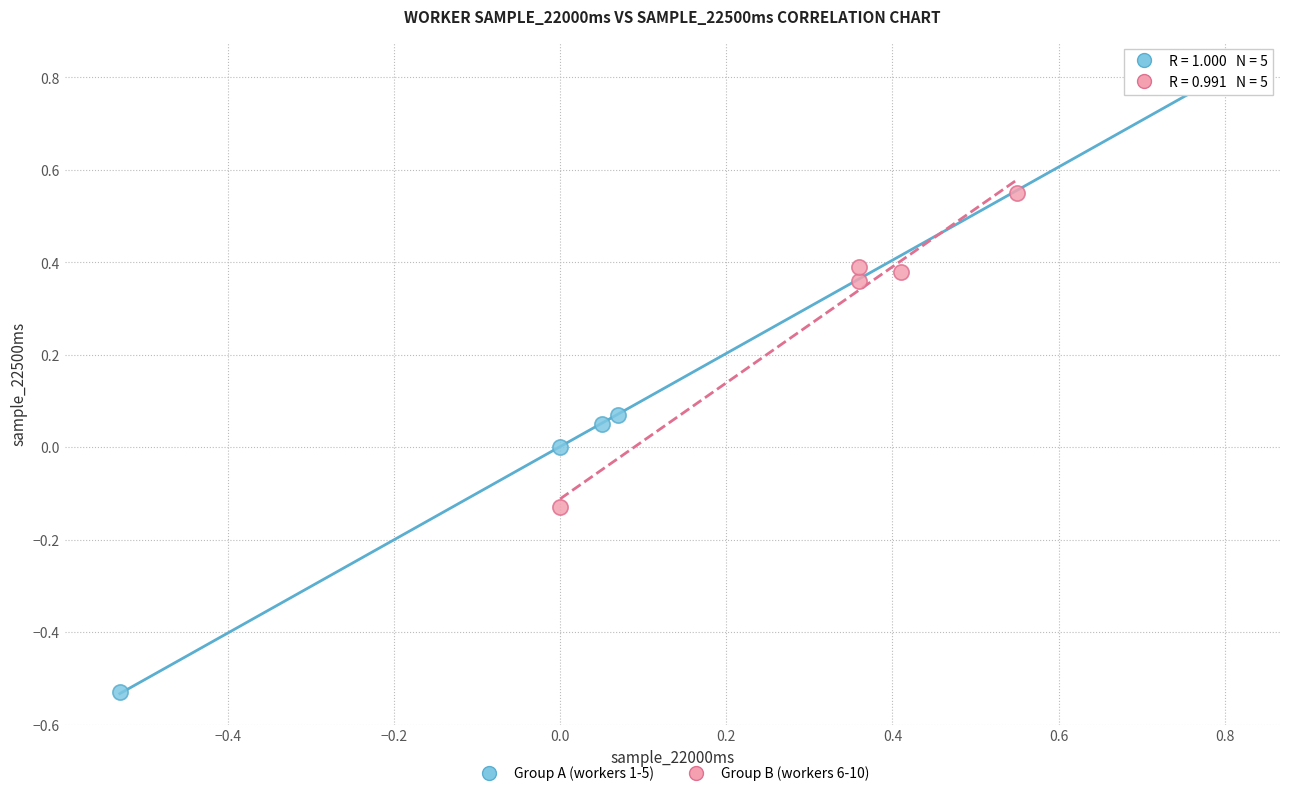

What are all the series names shown in the legend?

Group A (workers 1-5), Group B (workers 6-10)